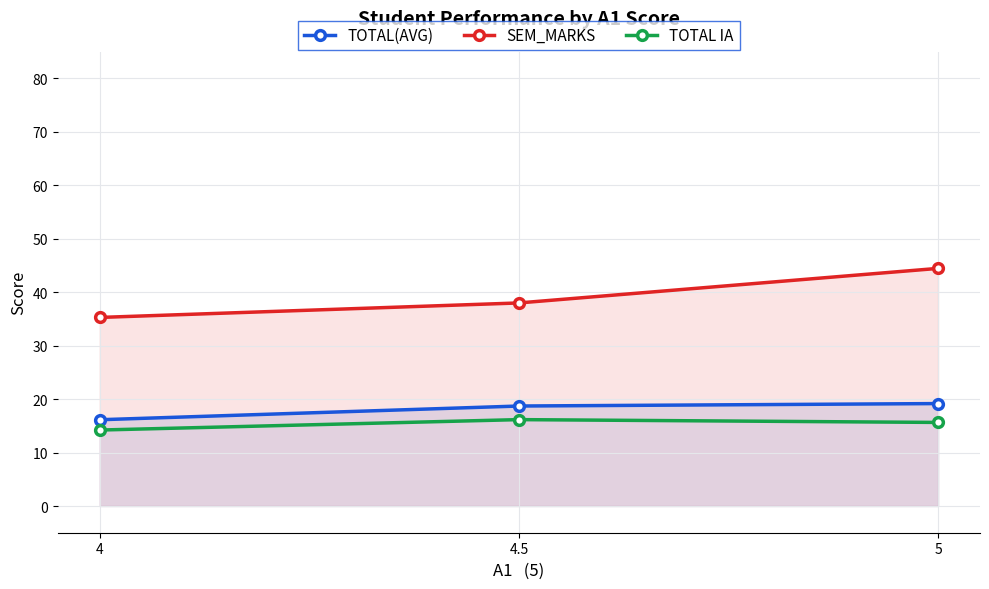

List the series in order of their peak value, highest first.

SEM_MARKS, TOTAL(AVG), TOTAL IA